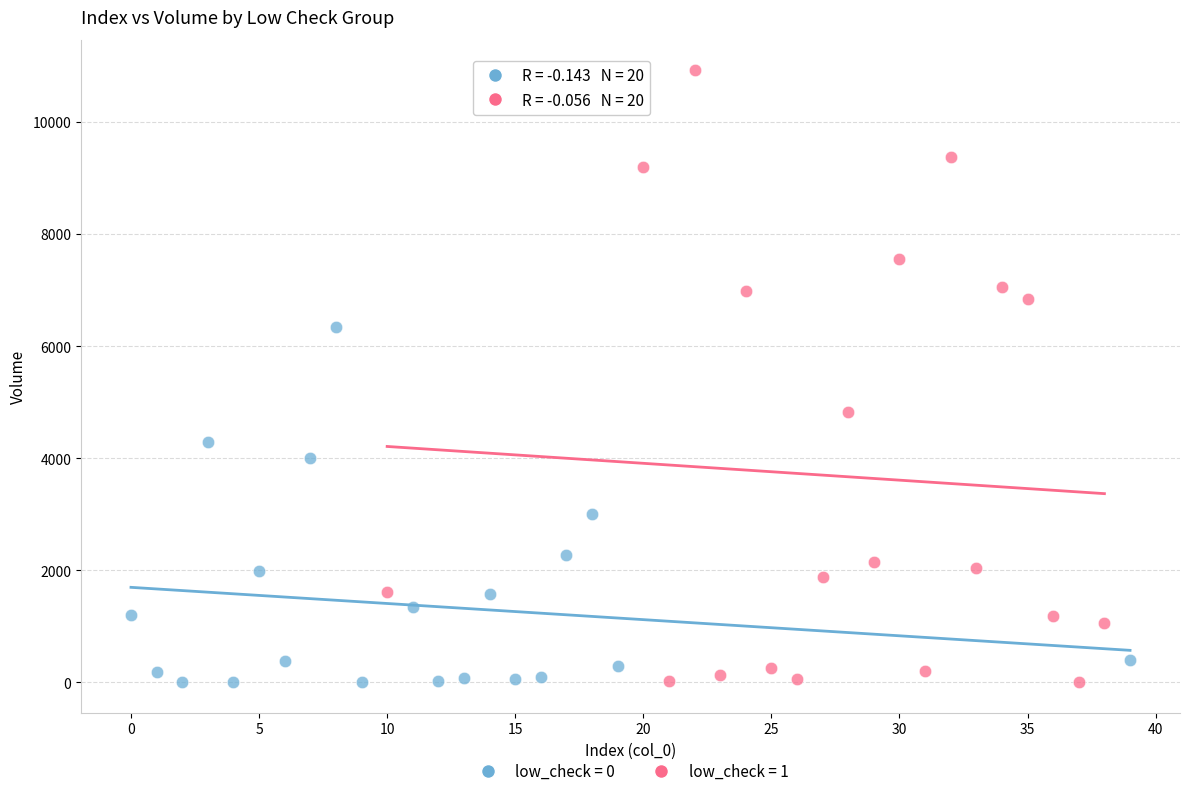

Which series has the largest Y range (max minus min)?

low_check = 1